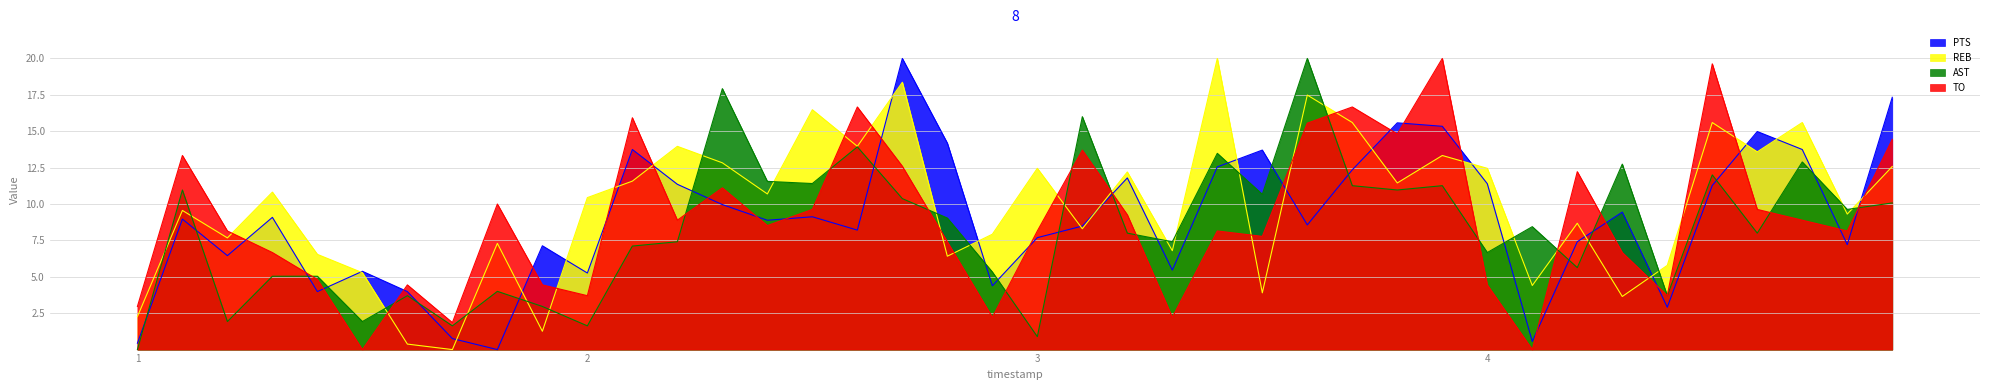

Which series has the widest spread of values?

PTS